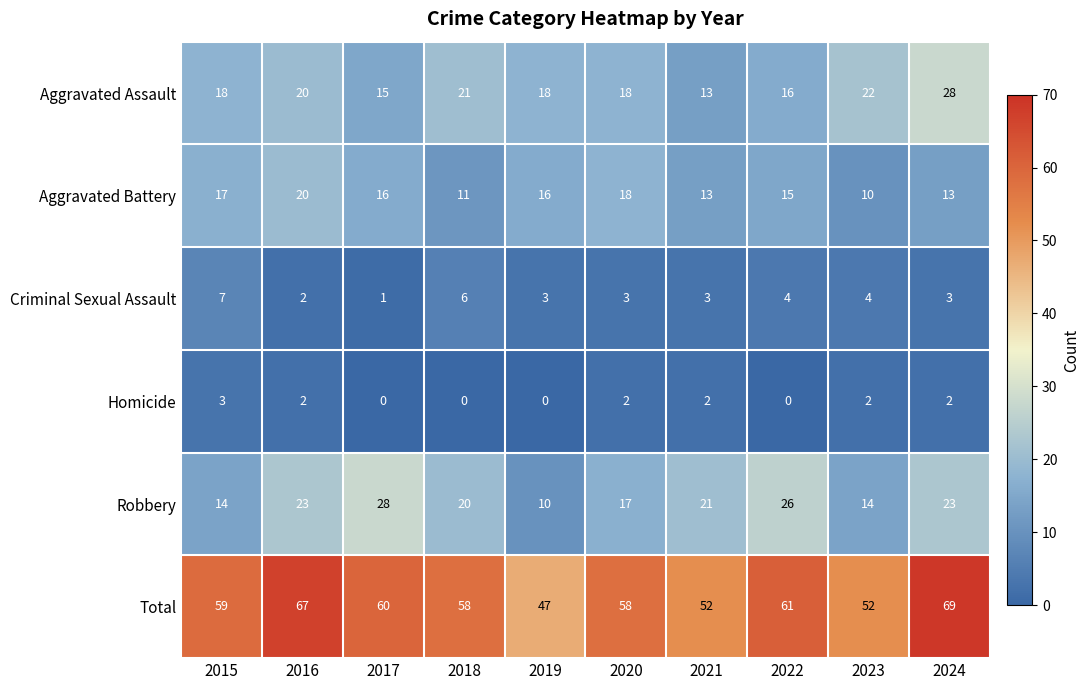

What value does the Total series have at 2023, to the nearest 5?

50